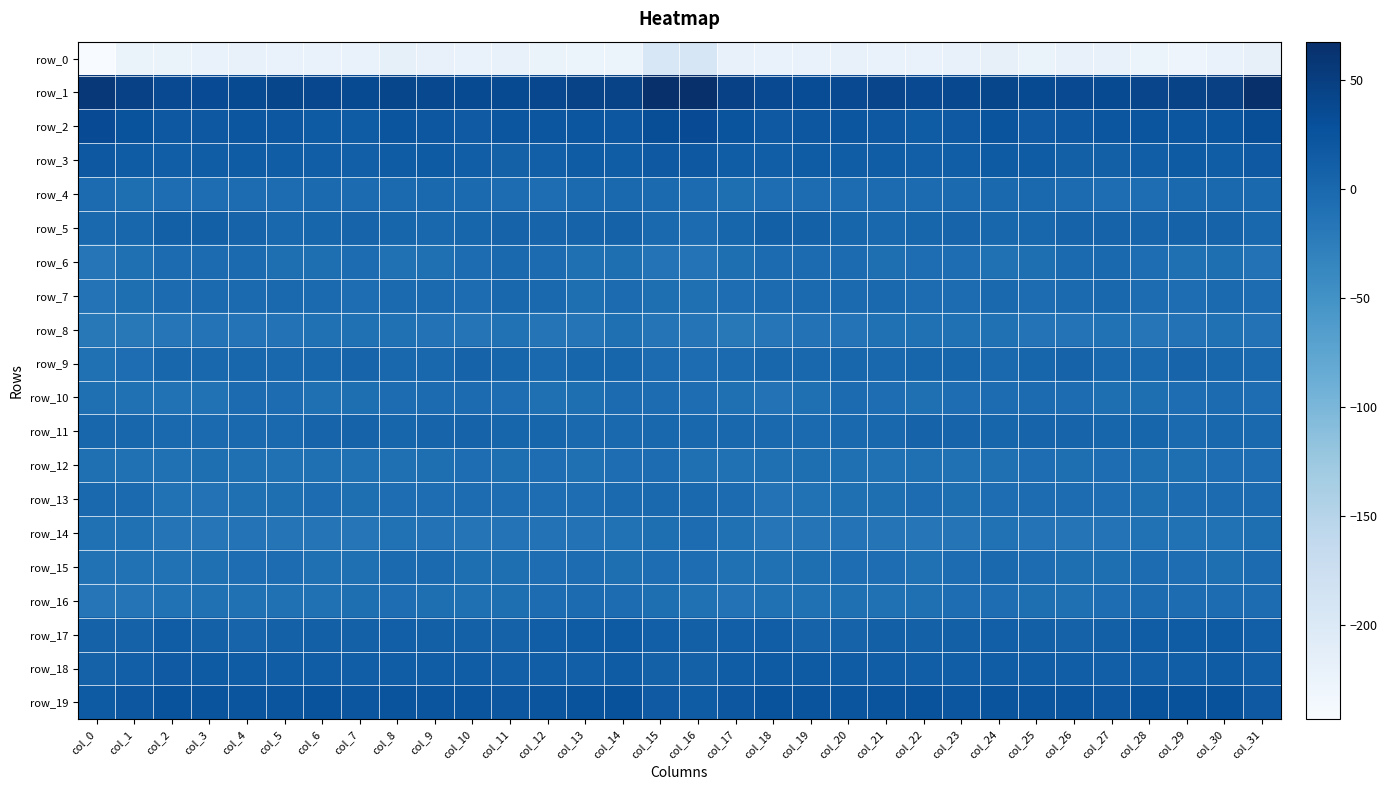

What is the average value of the row_17 series?

10.0